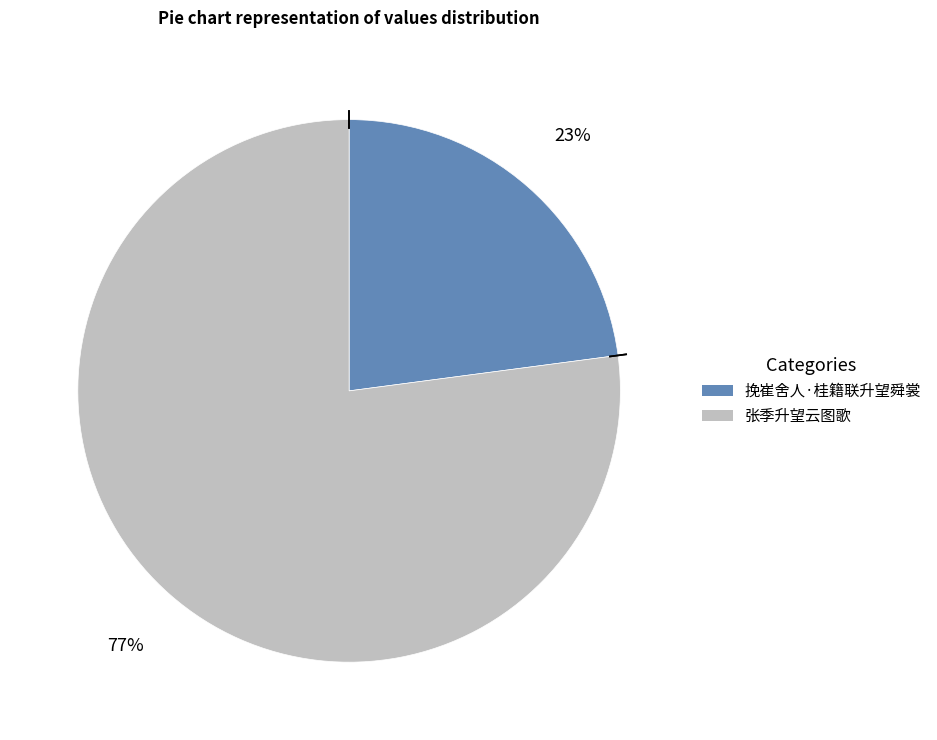

Rank the categories by value from highest to lowest.

张季升望云图歌, 挽崔舍人·桂籍联升望舜裳